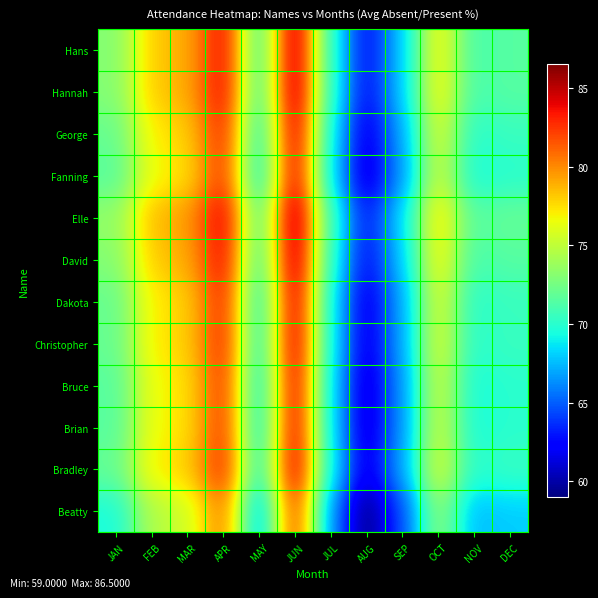

Reading left to right, extract all data points from this chart.

Beatty: JAN=69.5	FEB=74.5	MAR=75.5	APR=80.5	MAY=67.0	JUN=82.5	JUL=66.5	AUG=59.0	SEP=64.5	OCT=73.5	NOV=67.5	DEC=68.0
Bradley: JAN=72.0	FEB=77.0	MAR=78.0	APR=83.0	MAY=69.5	JUN=85.0	JUL=69.0	AUG=61.5	SEP=67.0	OCT=76.0	NOV=70.0	DEC=70.5
Brian: JAN=71.5	FEB=76.5	MAR=77.5	APR=82.5	MAY=69.0	JUN=84.5	JUL=68.5	AUG=61.0	SEP=66.5	OCT=75.5	NOV=69.5	DEC=70.0
Bruce: JAN=71.5	FEB=76.5	MAR=77.5	APR=82.5	MAY=69.0	JUN=84.5	JUL=68.5	AUG=61.0	SEP=66.5	OCT=75.5	NOV=69.5	DEC=70.0
Christopher: JAN=72.0	FEB=77.0	MAR=78.0	APR=83.0	MAY=69.5	JUN=85.0	JUL=69.0	AUG=61.5	SEP=67.0	OCT=76.0	NOV=70.0	DEC=70.5
Dakota: JAN=72.0	FEB=77.0	MAR=78.0	APR=83.0	MAY=69.5	JUN=85.0	JUL=69.0	AUG=61.5	SEP=67.0	OCT=76.0	NOV=70.0	DEC=70.5
David: JAN=73.0	FEB=78.0	MAR=79.0	APR=84.0	MAY=70.5	JUN=86.0	JUL=70.0	AUG=62.5	SEP=68.0	OCT=77.0	NOV=71.0	DEC=71.5
Elle: JAN=73.5	FEB=78.5	MAR=79.5	APR=84.5	MAY=71.0	JUN=86.5	JUL=70.5	AUG=63.0	SEP=68.5	OCT=77.5	NOV=71.5	DEC=72.0
Fanning: JAN=71.5	FEB=76.5	MAR=77.5	APR=82.5	MAY=69.0	JUN=84.5	JUL=68.5	AUG=61.0	SEP=66.5	OCT=75.5	NOV=69.5	DEC=70.0
George: JAN=72.0	FEB=77.0	MAR=78.0	APR=83.0	MAY=69.5	JUN=85.0	JUL=69.0	AUG=61.5	SEP=67.0	OCT=76.0	NOV=70.0	DEC=70.5
Hannah: JAN=73.0	FEB=78.0	MAR=79.0	APR=84.0	MAY=70.5	JUN=86.0	JUL=70.0	AUG=62.5	SEP=68.0	OCT=77.0	NOV=71.0	DEC=71.5
Hans: JAN=73.0	FEB=78.0	MAR=79.0	APR=84.0	MAY=70.5	JUN=86.0	JUL=70.0	AUG=62.5	SEP=68.0	OCT=77.0	NOV=71.0	DEC=71.5